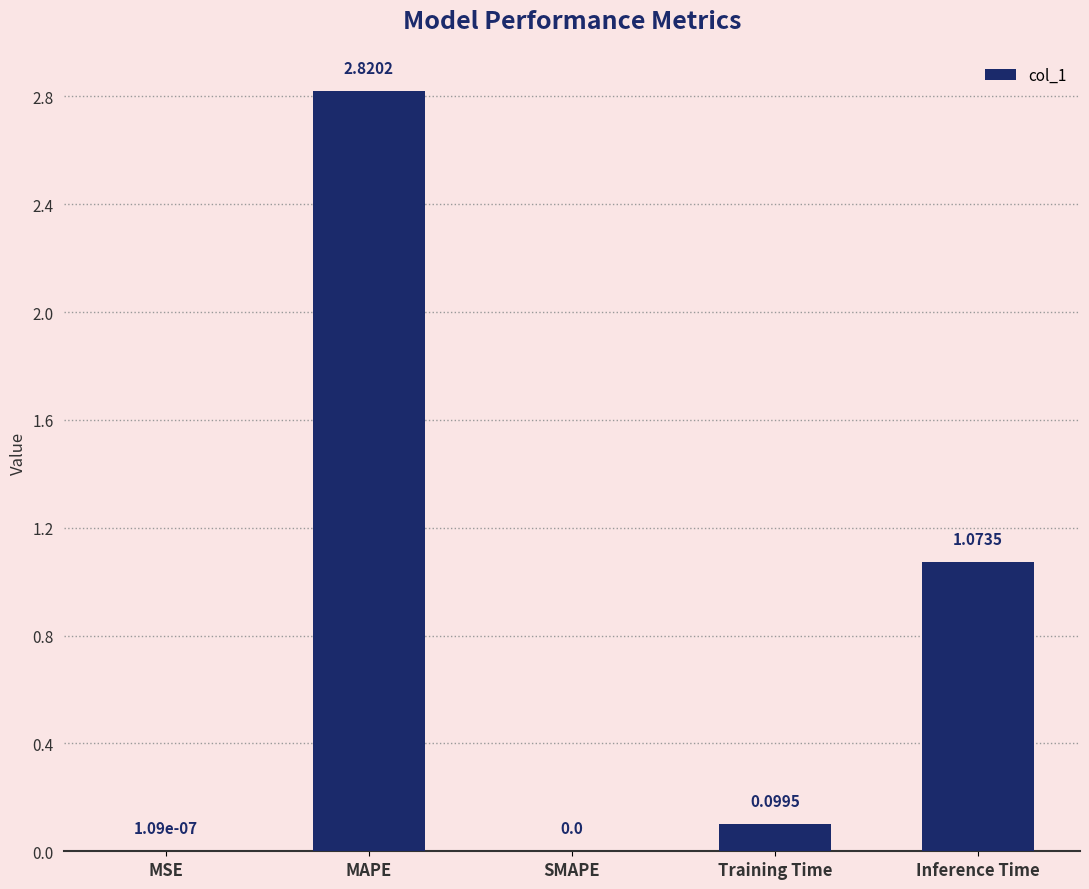

Where is the data nearest to the value 1?

Inference Time